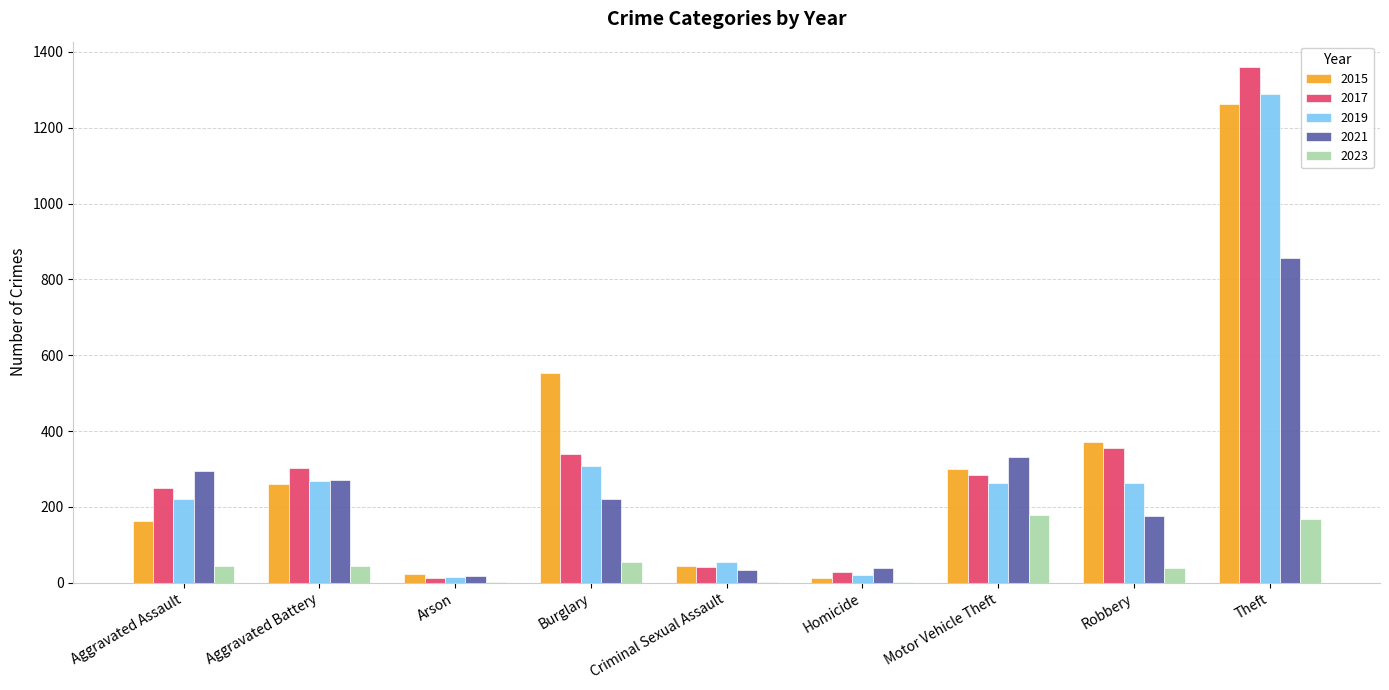

The value of 2015 at Robbery is 372. True or false?

True